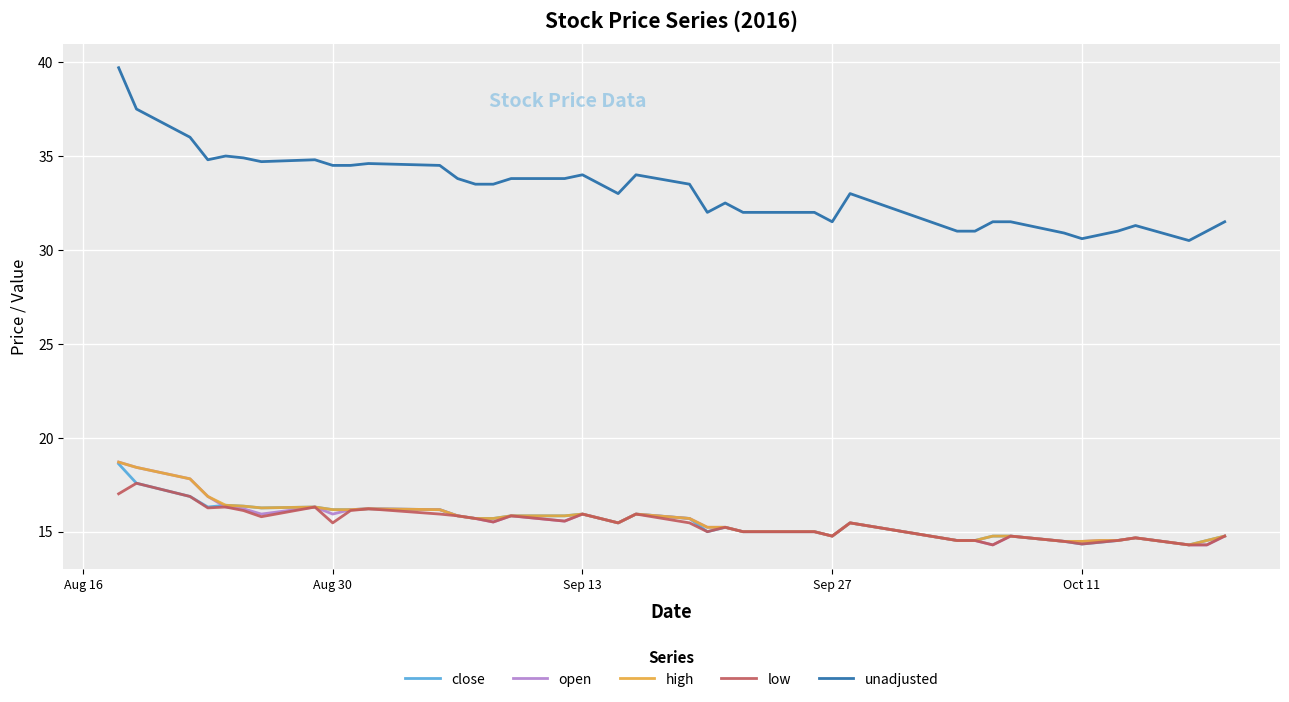

What is the difference between the maximum and minimum values in the close series?

4.3